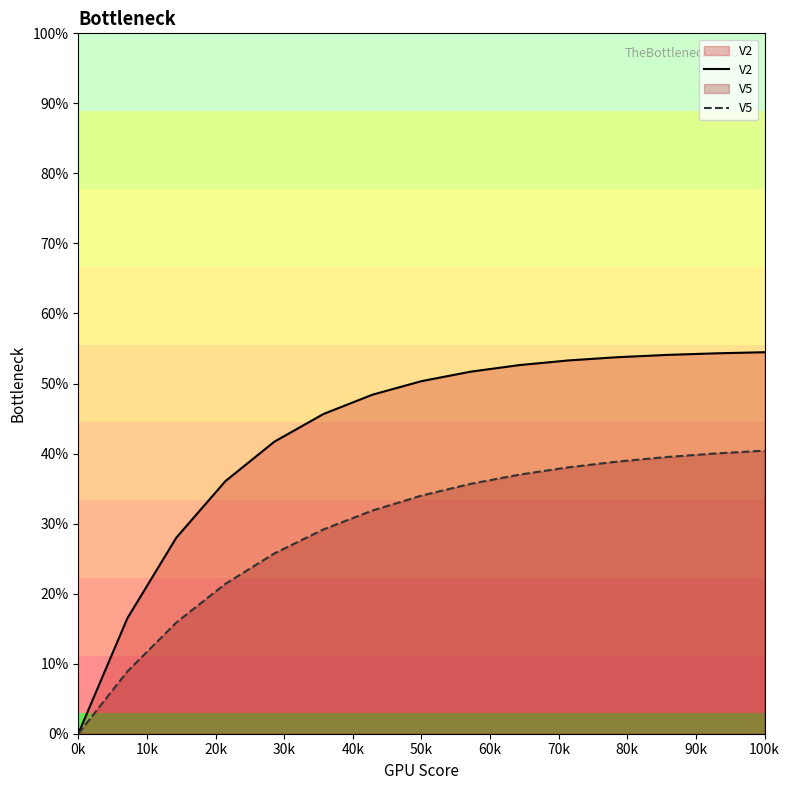

Which series has the widest spread of values?

V2